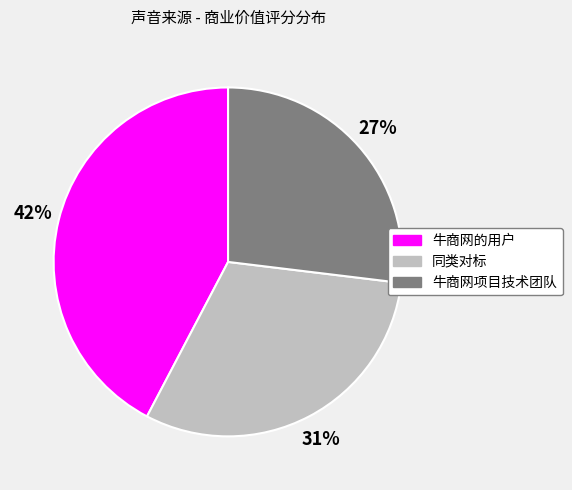

True or false: 牛商网项目技术团队 accounts for 38% of the total.

False